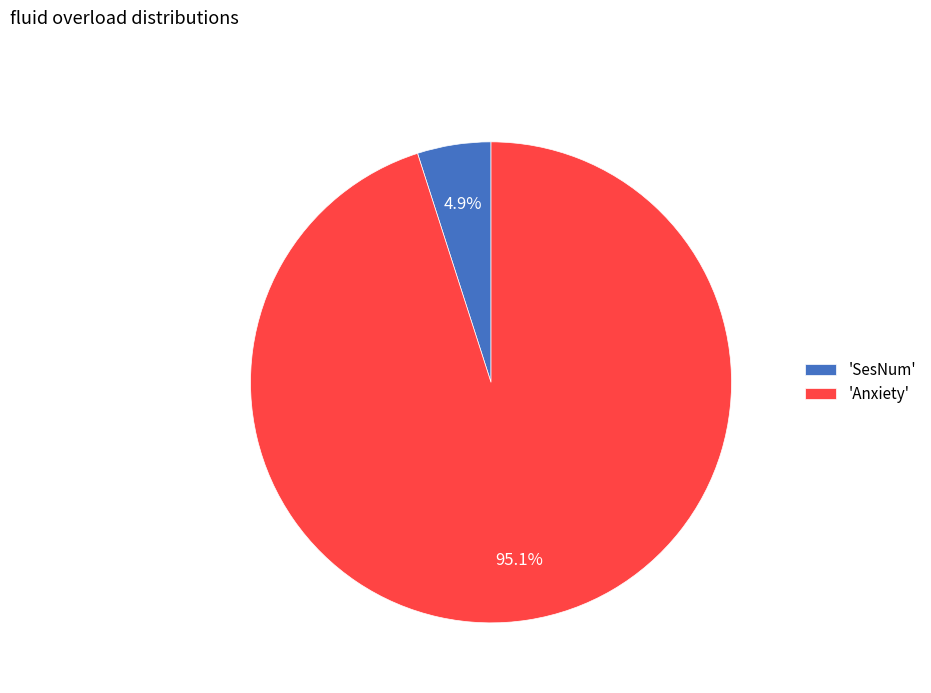

To the nearest percent, what is the average slice percentage?

50%